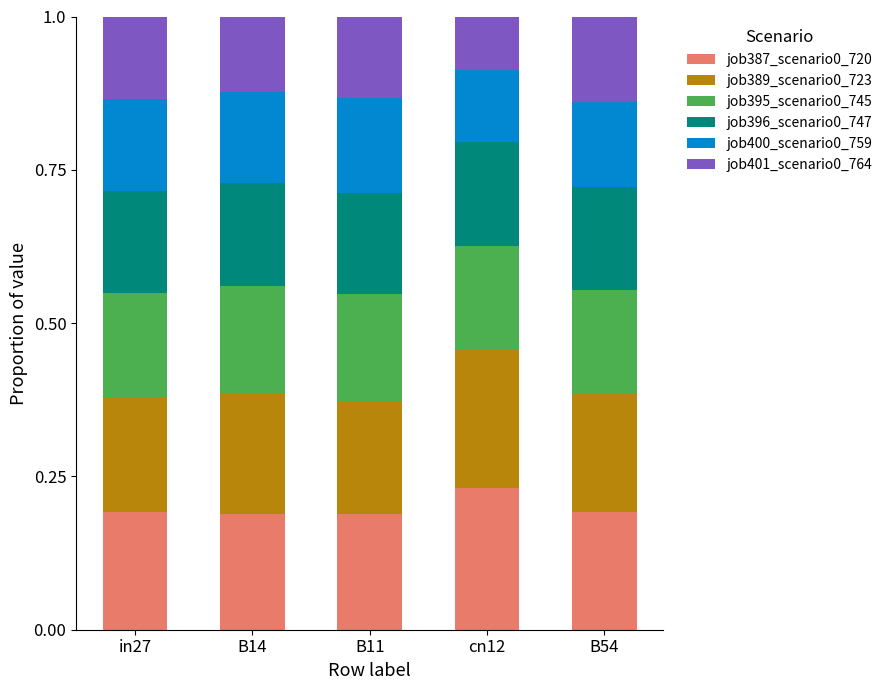

What is the total value across all series at cn12?

1.0